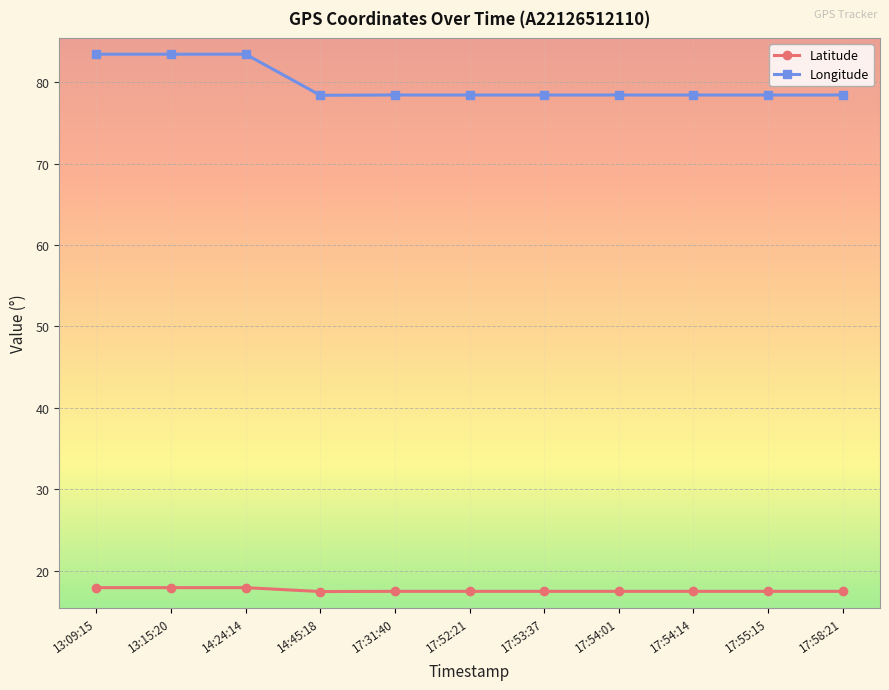

Is this an area chart (filled region under the line)?

No